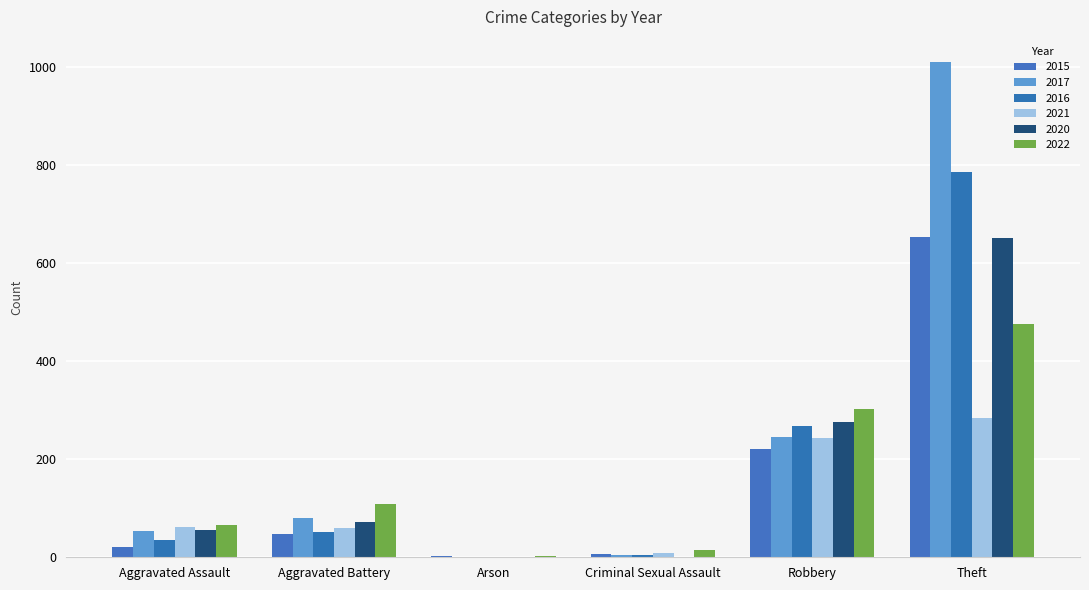

What is the sum of the 2017 values at Aggravated Battery and Theft?

1091